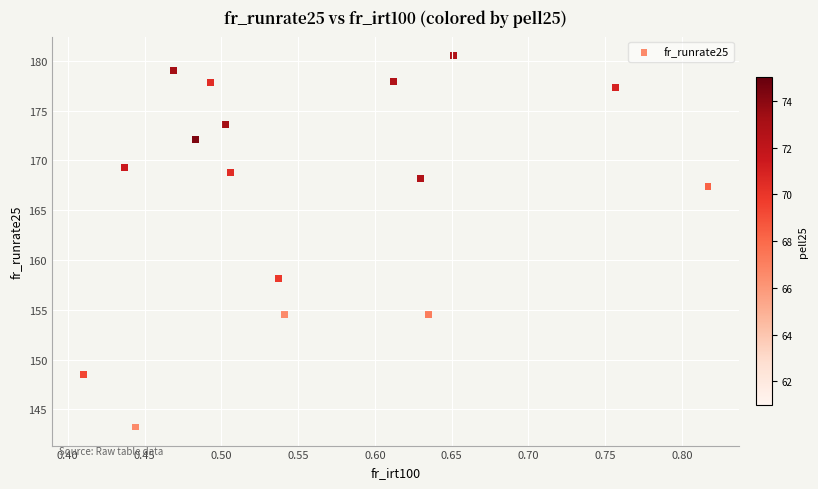

What is the range of Y values (max minus min)?

37.3